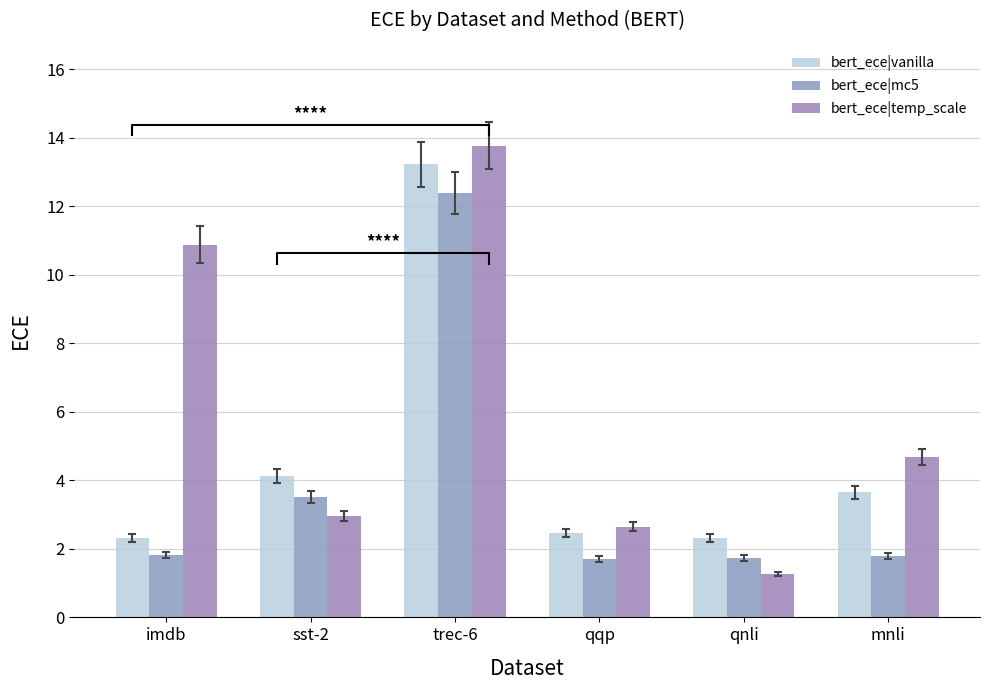

What position from the left is mnli?

6